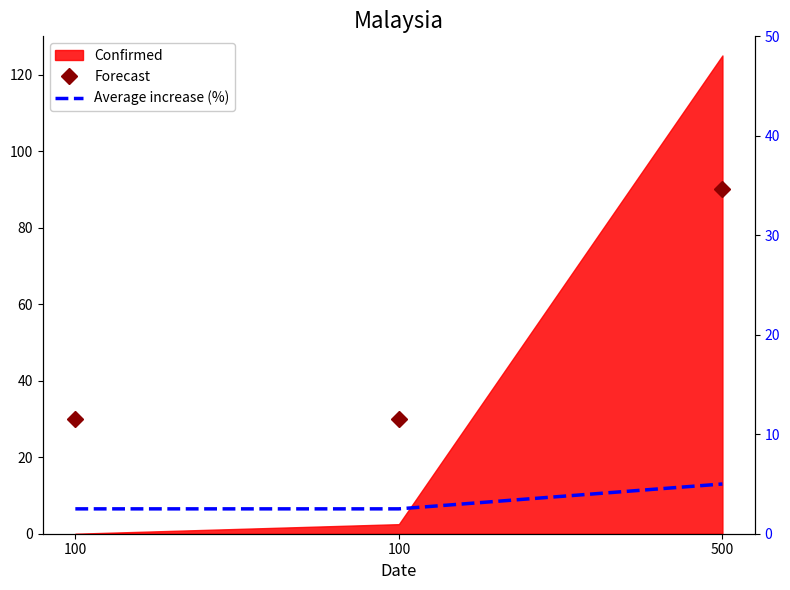

At how many categories does at least one series exceed 71?

1